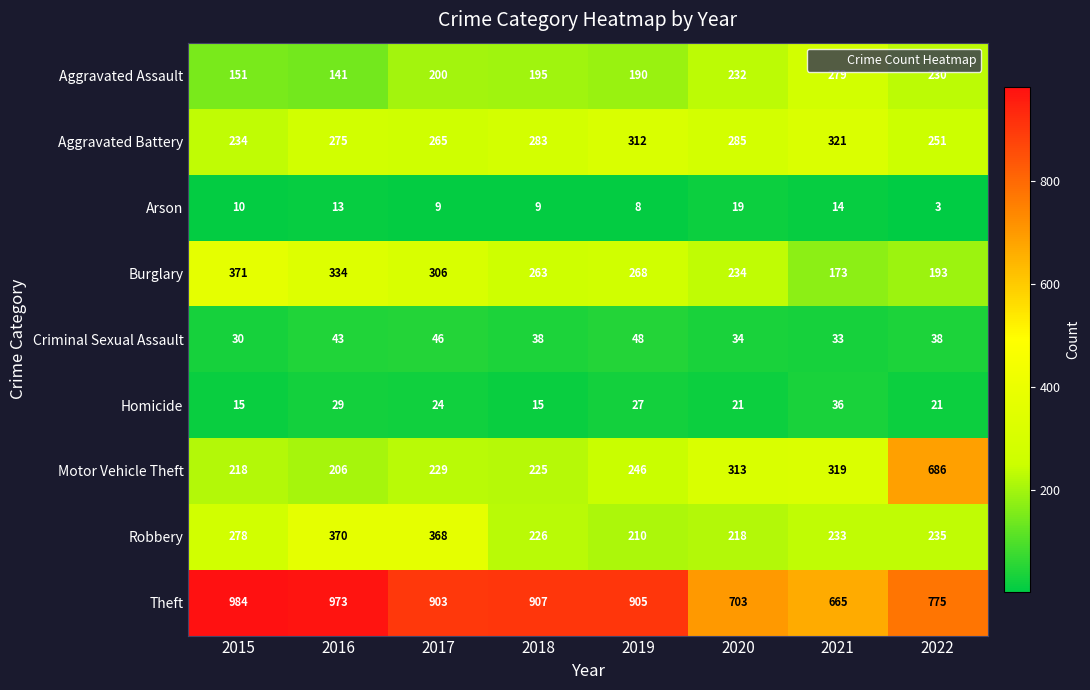

True or false: Aggravated Battery has a value of 450 at 2017.

False